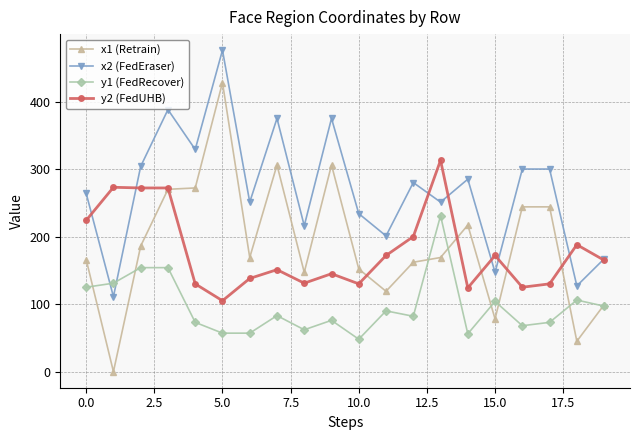

Which series ends up on top after the final intersection of y1 (FedRecover) and x2 (FedEraser)?

x2 (FedEraser)